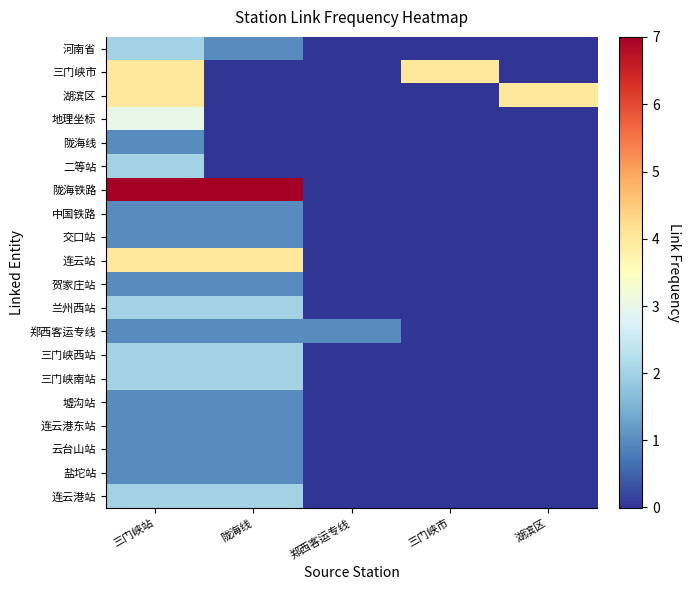

At which category is the sum across all series the highest?

三门峡站